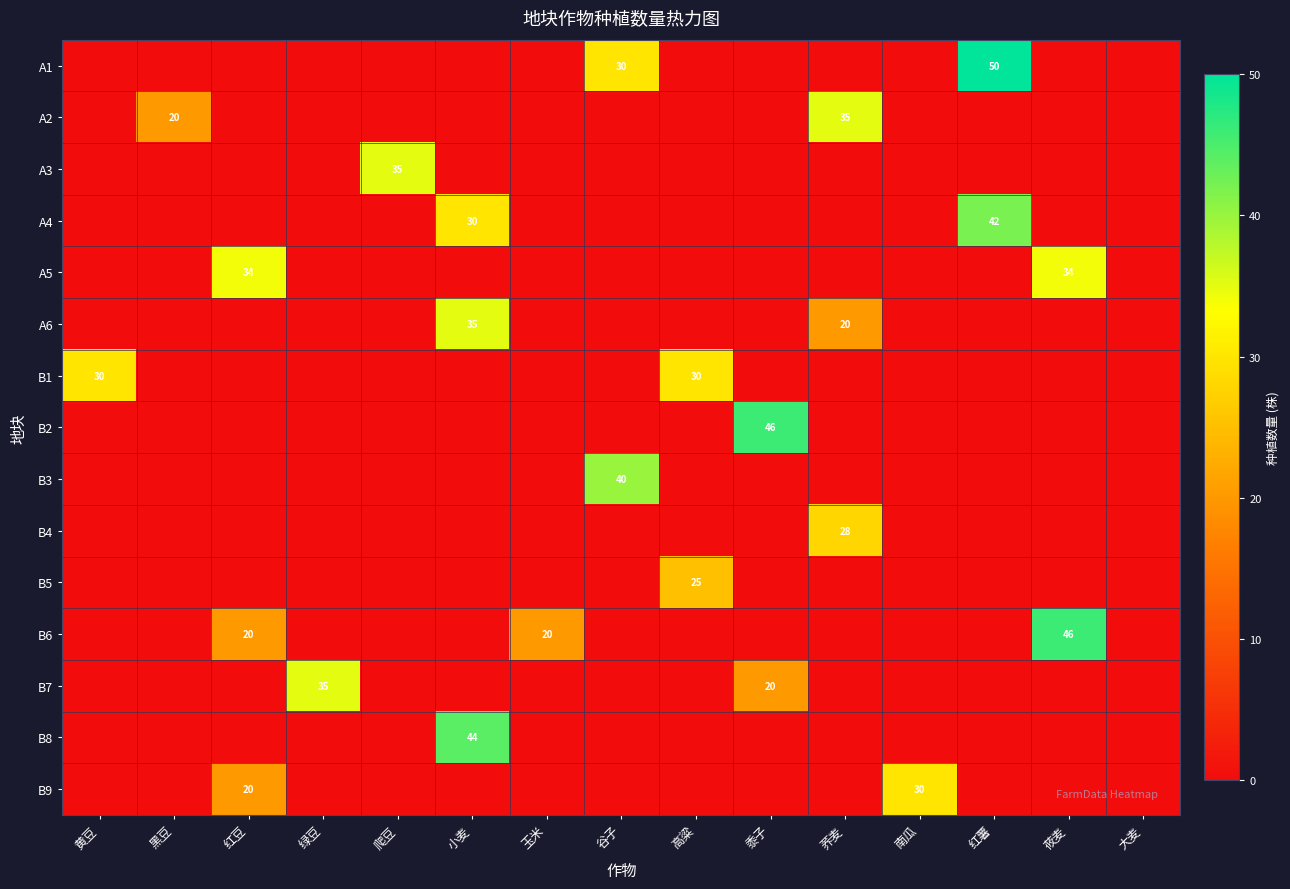

What is the sum of all A6 values?

55